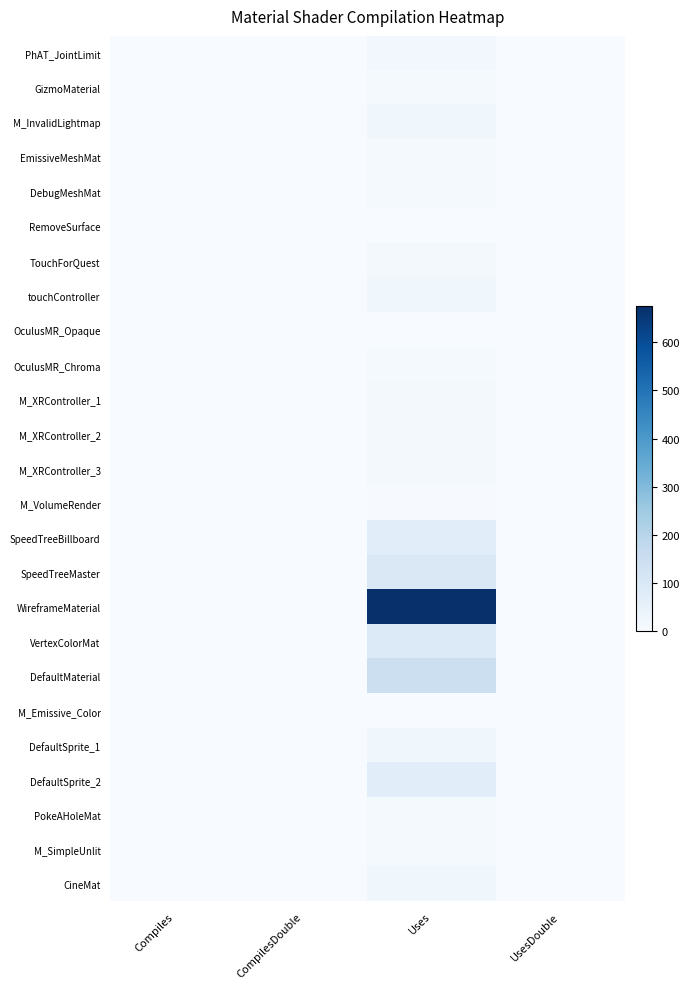

Which series has the largest range (max minus min)?

WireframeMaterial